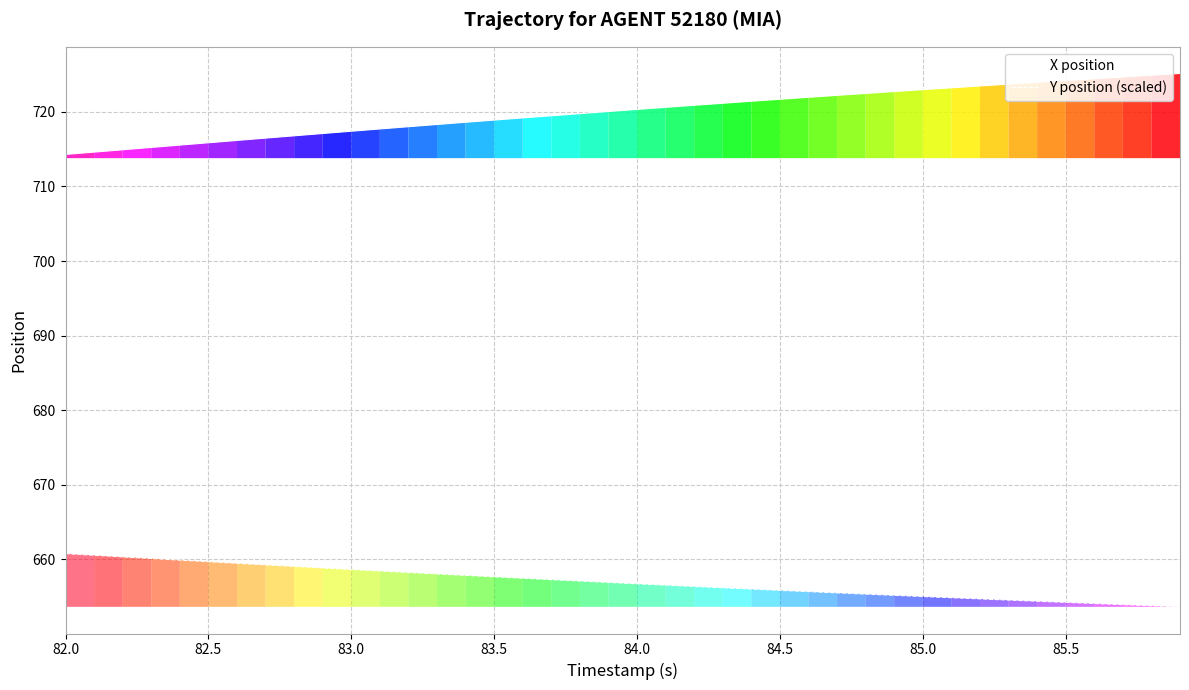

What is the lowest value of the X position series?

714.3